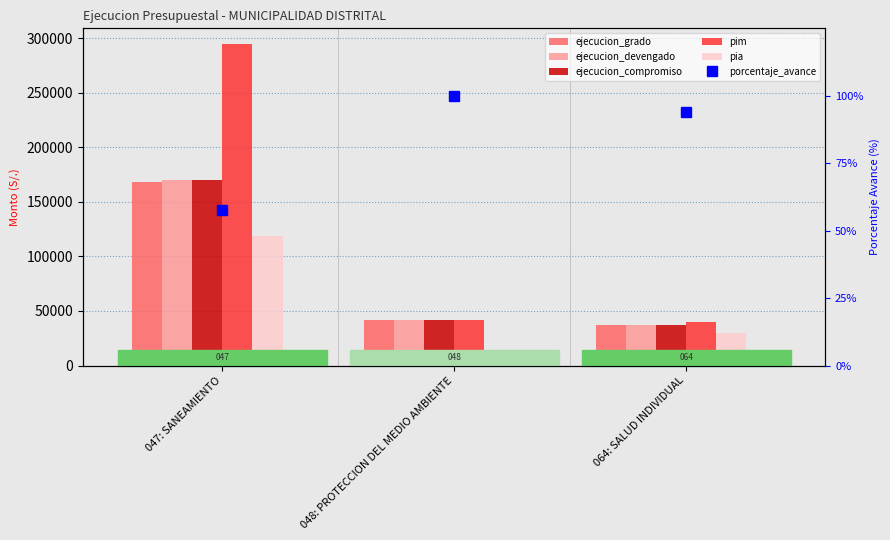

What is the spread (max minus min) of values at 048: PROTECCION DEL MEDIO AMBIENTE?

42142.0